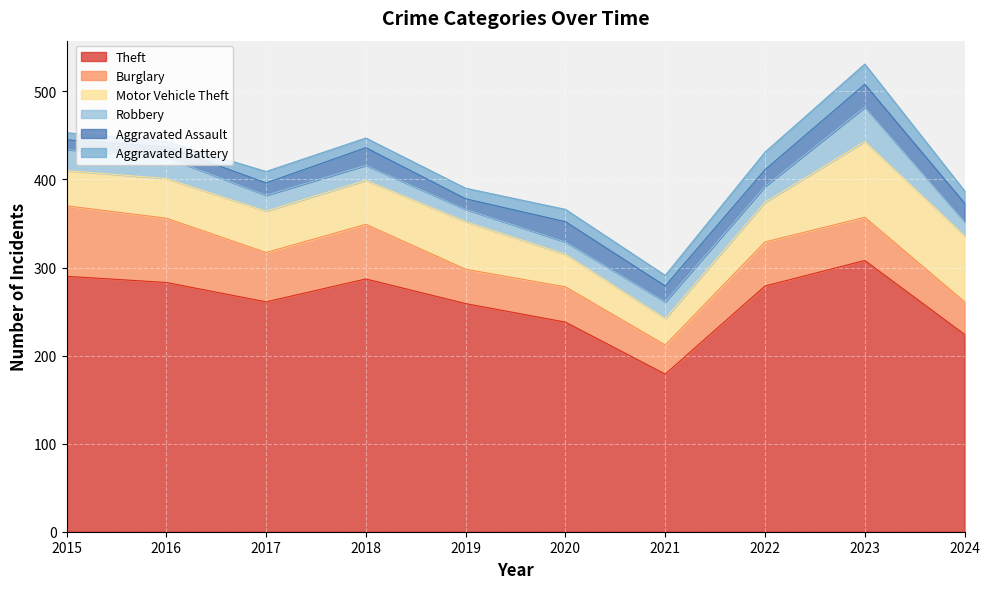

What is the value of the Aggravated Assault point at the 3rd from the left?

14